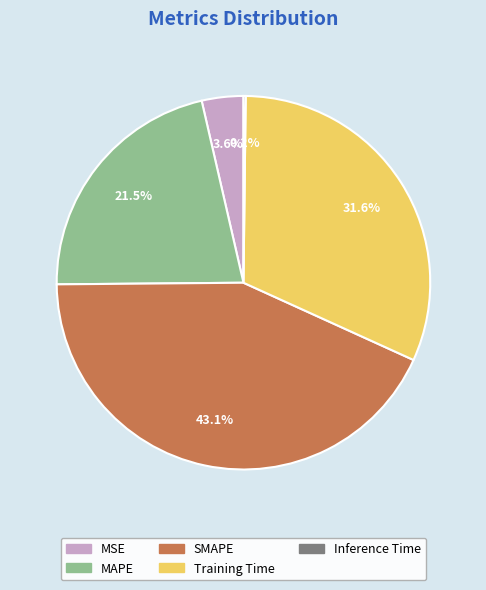

Is there a majority slice in this chart?

No